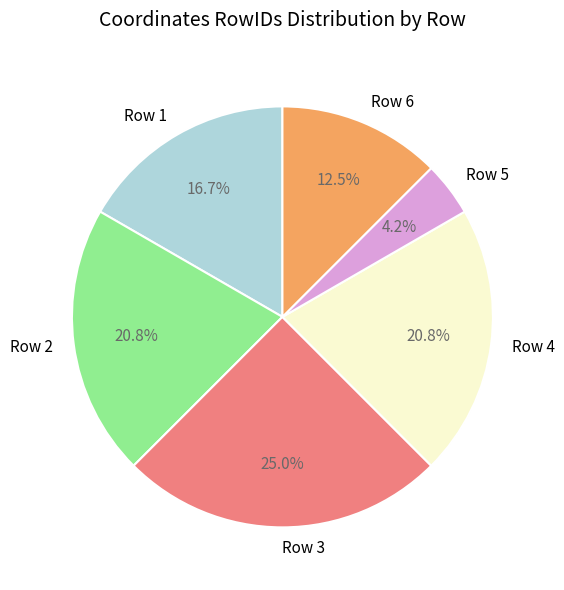

How many slices are in this pie chart?

6